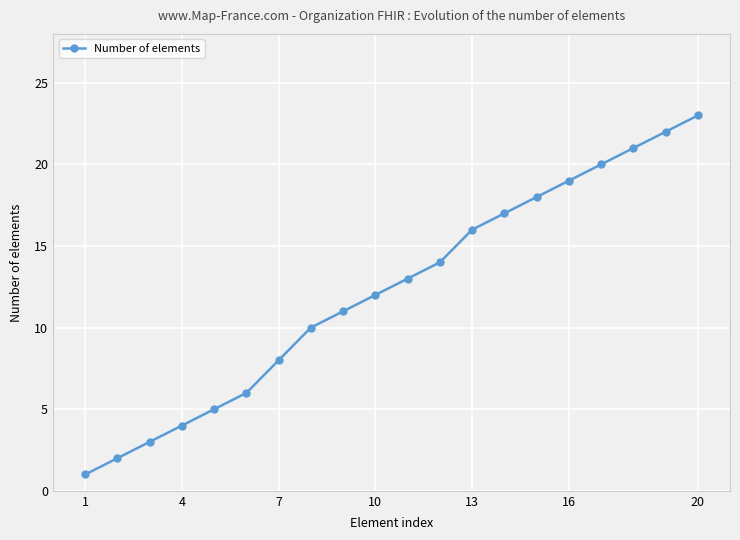

Reading left to right, extract all data points from this chart.

1	2	3	4	5	6	8	10	11	12	13	14	16	17	18	19	20	21	22	23